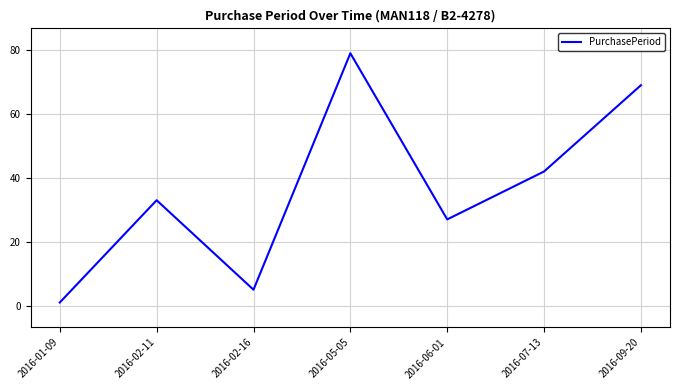

Which category has the lowest value across all series?

2016-01-09